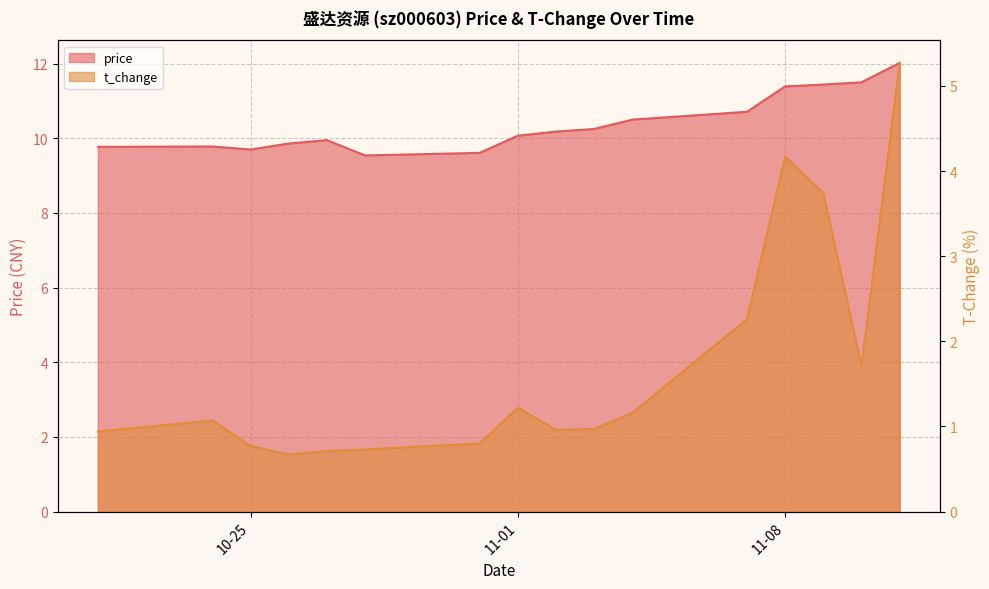

What is the label of the 2nd point from the right?

2022-11-10